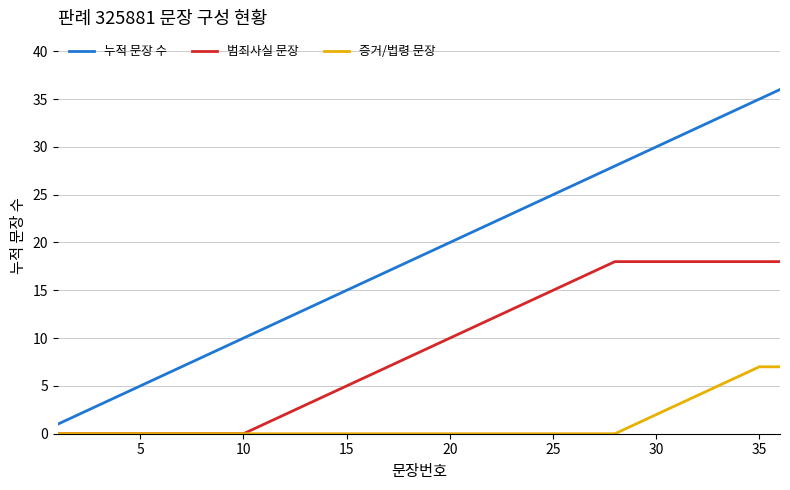

Which series has the largest total across all categories?

누적 문장 수